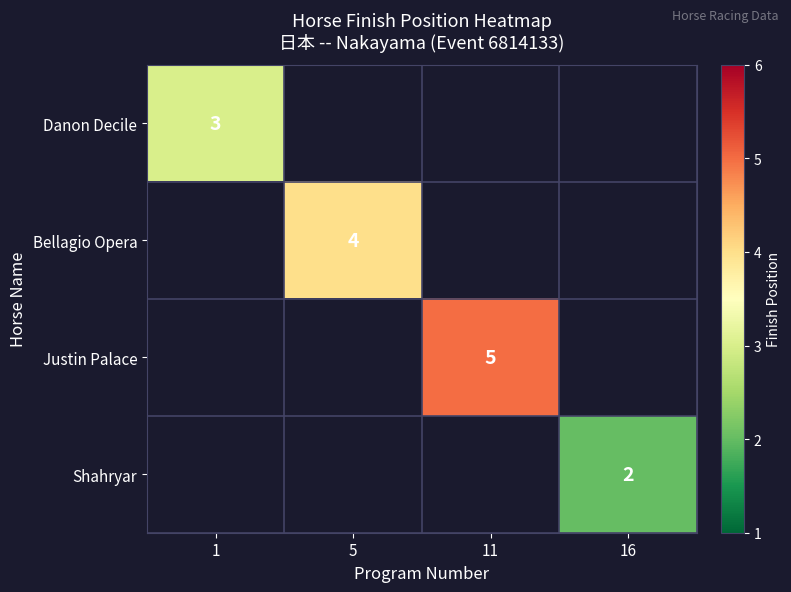

True or false: Bellagio Opera has a value of 2 at 5.

False